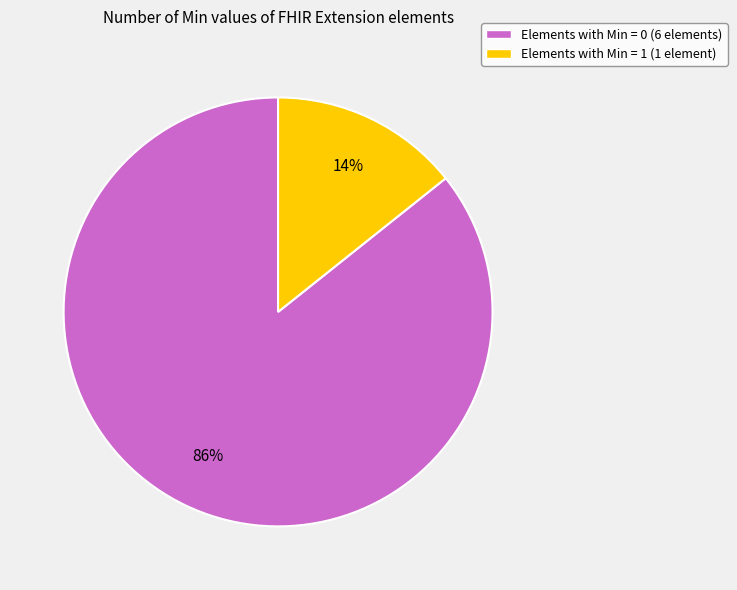

How many slices are in this pie chart?

2